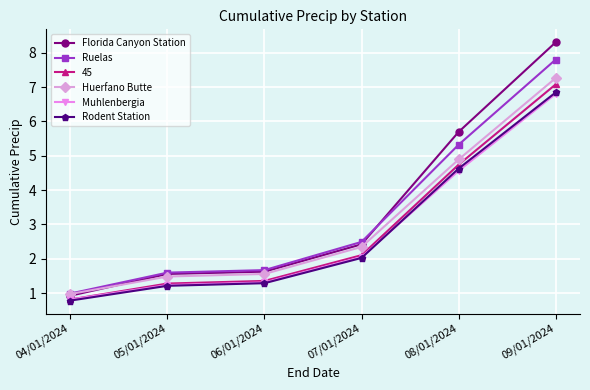

Which series has the largest total across all categories?

Florida Canyon Station